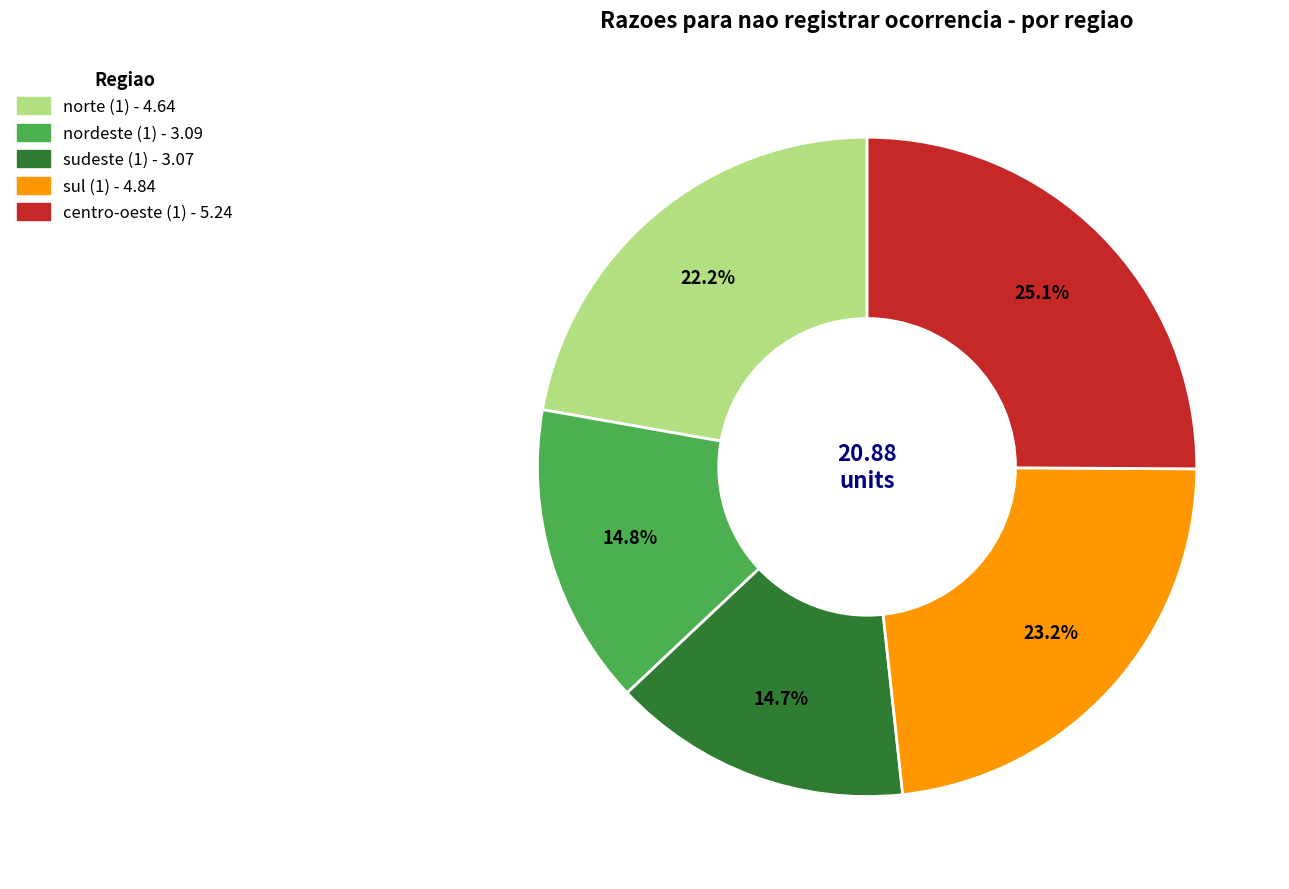

To the nearest percent, what is the average slice percentage?

20%